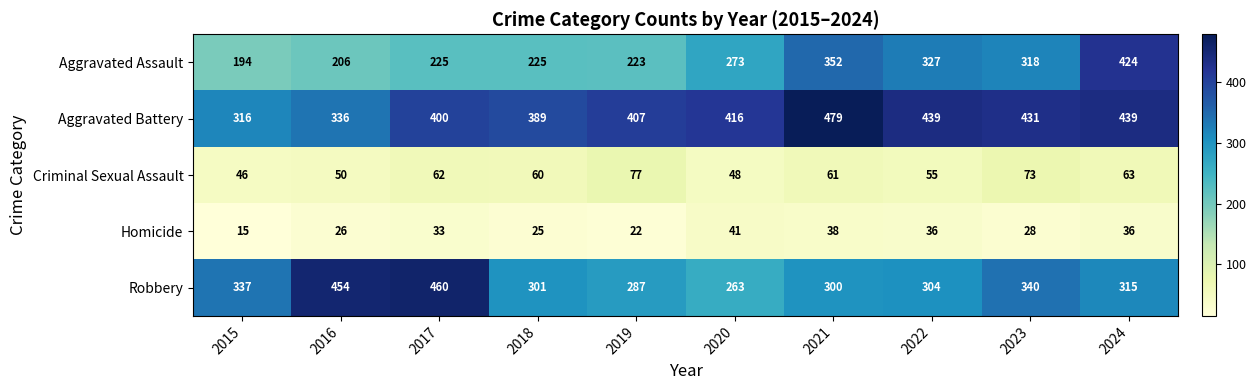

At how many categories does at least one series exceed 184?

10